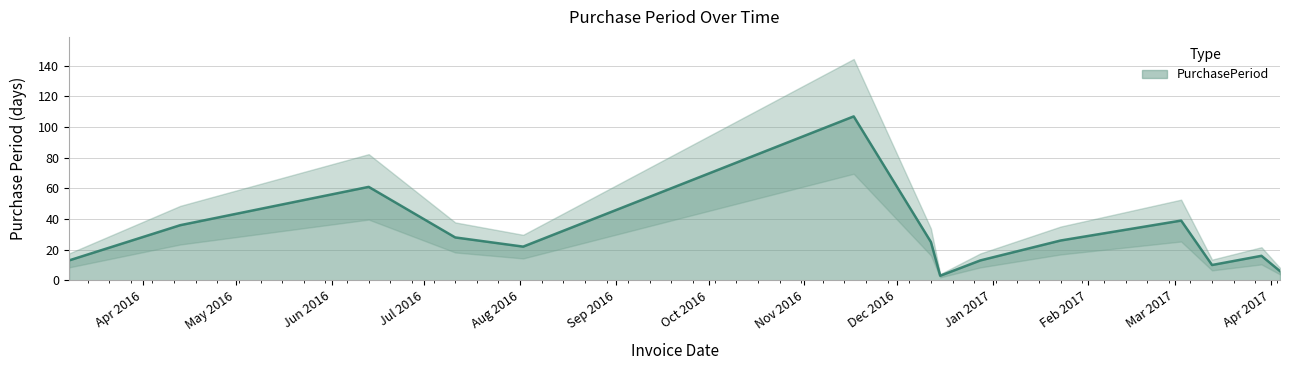

At which category does the chart reach its peak across all series?

2016-11-17